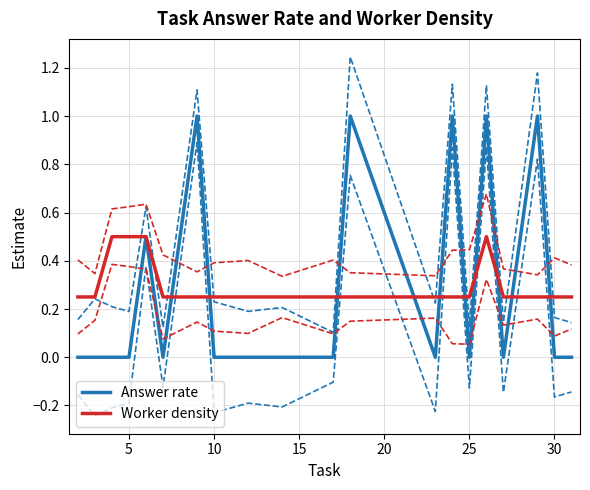

What is the maximum value for Worker density?

0.5